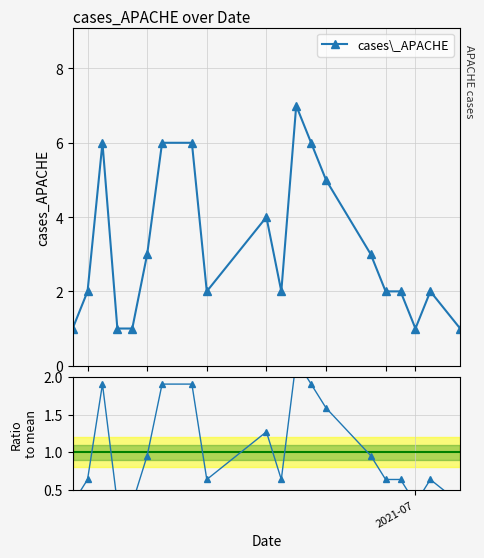

What is the value of the cases\_APACHE point at the 13th from the left?

6